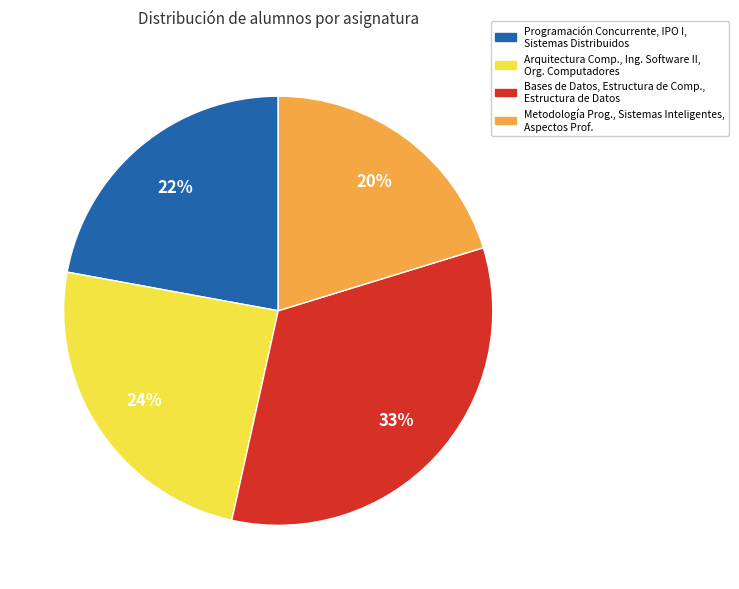

Is there any slice that represents more than half of the pie?

No